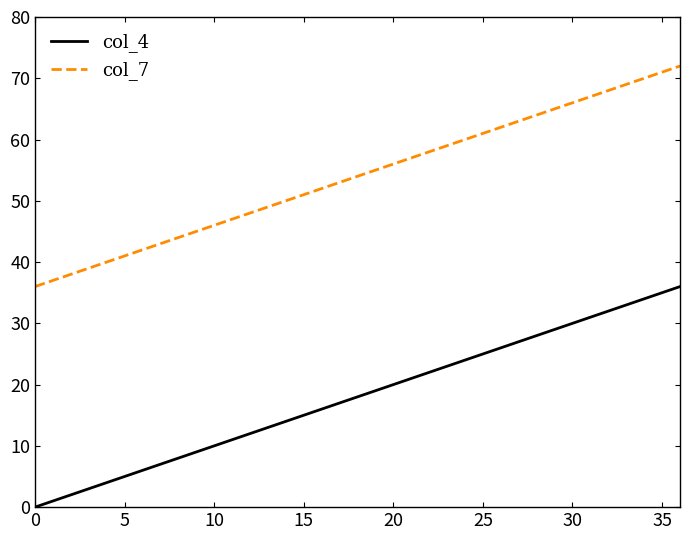

True or false: col_4 and col_7 cross at least once.

False